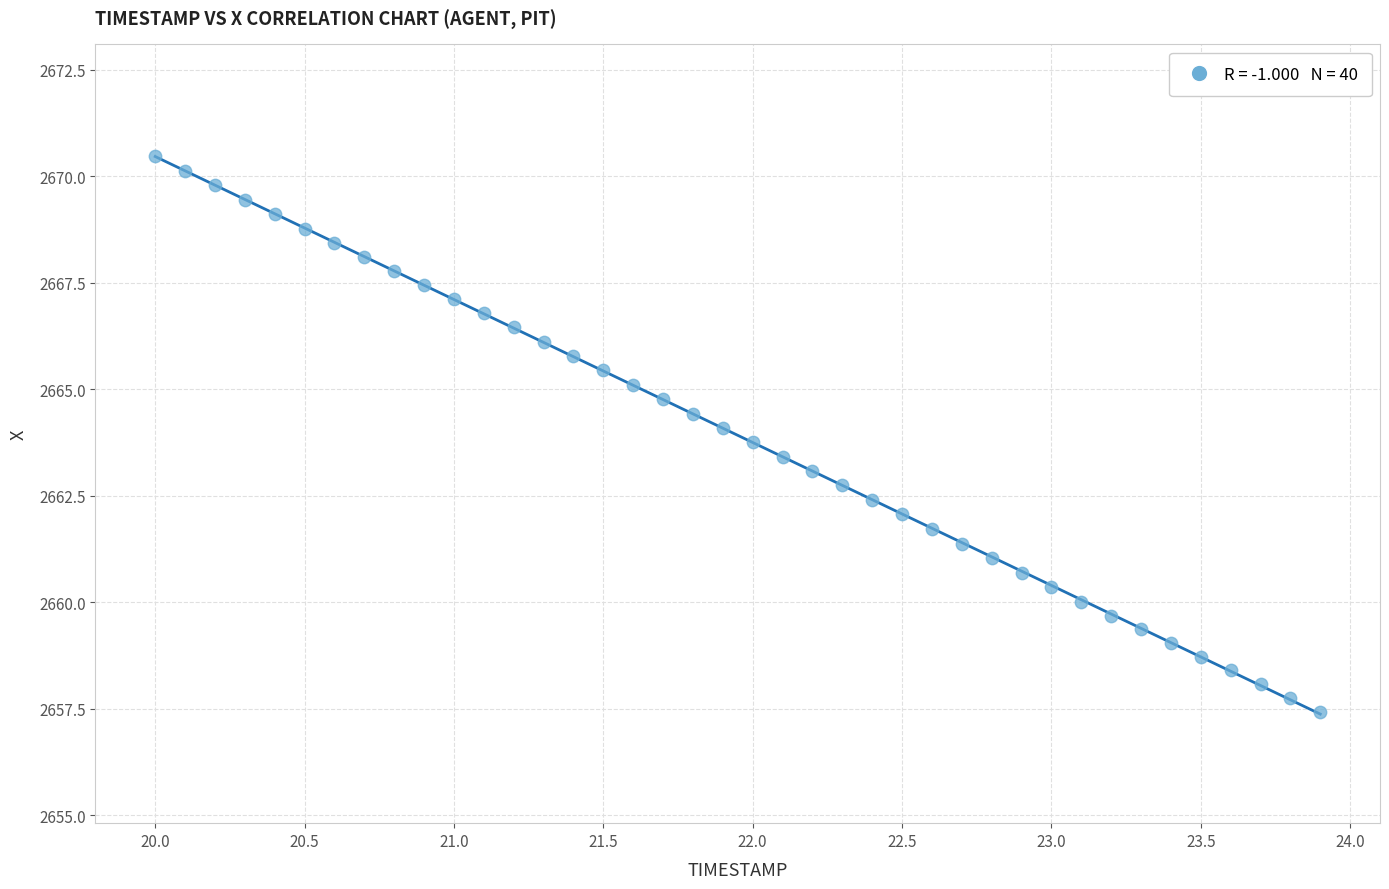

What is the range of X values (max minus min)?

3.9